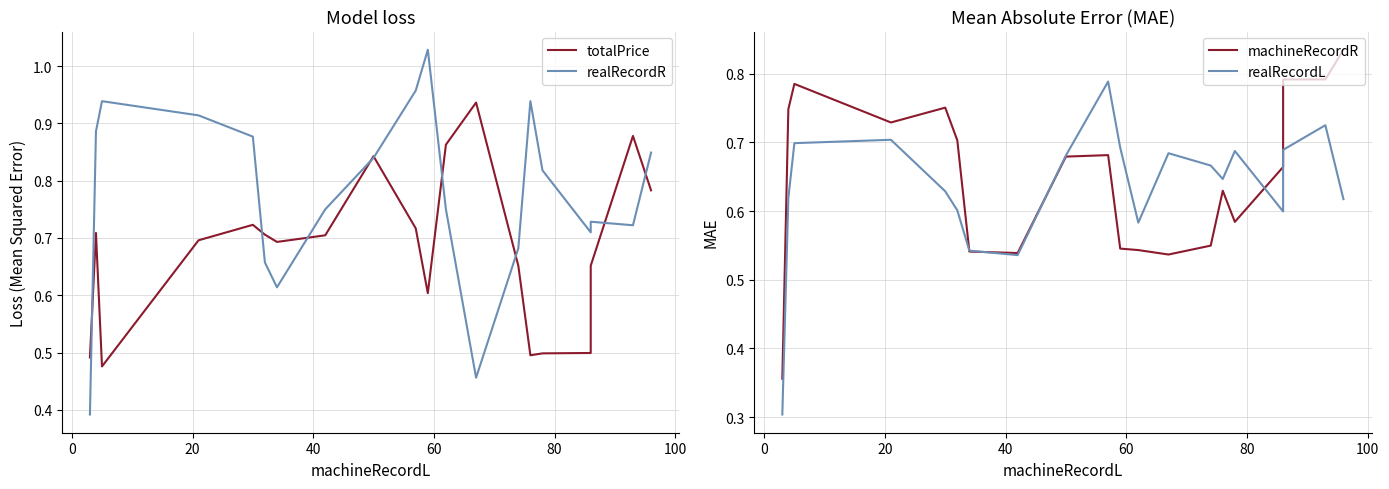

Reading right to left, what are all the values shown in this chart?

totalPrice: 0.8	0.9	0.7	0.5	0.5	0.5	0.7	0.9	0.9	0.6	0.7	0.8	0.7	0.7	0.7	0.7	0.7	0.5	0.7	0.5
realRecordR: 0.8	0.7	0.7	0.7	0.8	0.9	0.7	0.5	0.8	1.0	1.0	0.8	0.8	0.6	0.7	0.9	0.9	0.9	0.9	0.4
machineRecordR: 0.8	0.8	0.8	0.7	0.6	0.6	0.5	0.5	0.5	0.5	0.7	0.7	0.5	0.5	0.7	0.8	0.7	0.8	0.7	0.4
realRecordL: 0.6	0.7	0.7	0.6	0.7	0.6	0.7	0.7	0.6	0.7	0.8	0.7	0.5	0.5	0.6	0.6	0.7	0.7	0.6	0.3